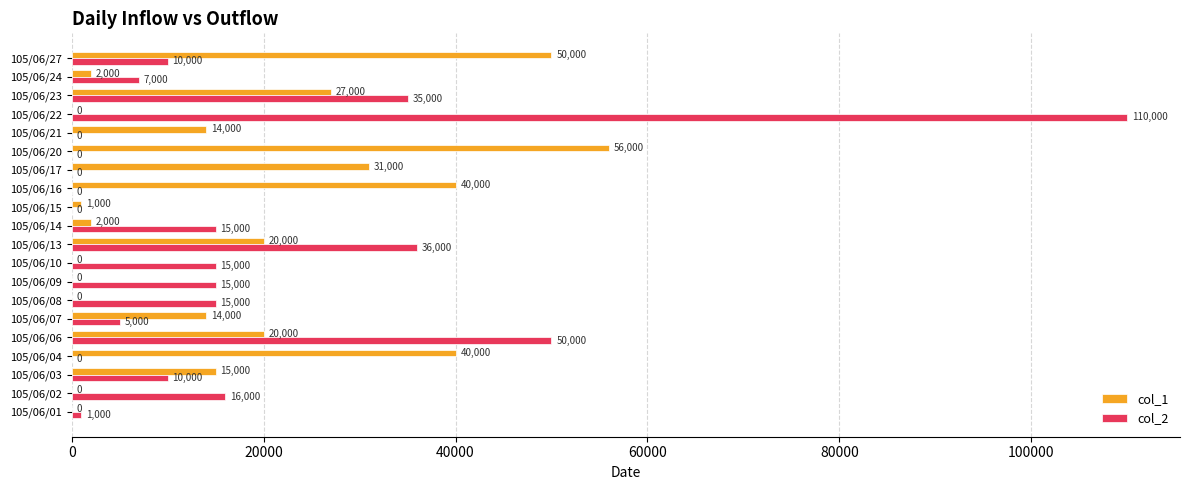

Is it true that col_2 equals 15000 at 105/06/10?

True